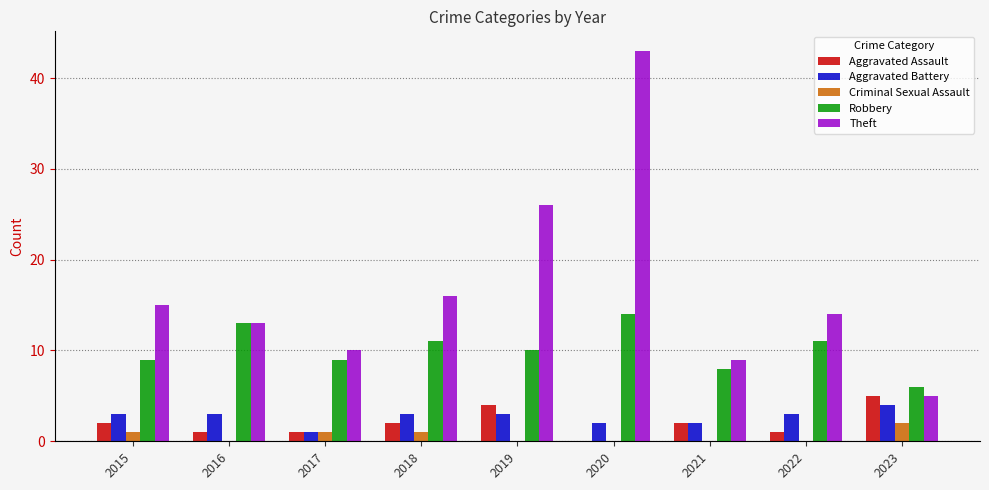

What is the average value of the Aggravated Battery series?

3